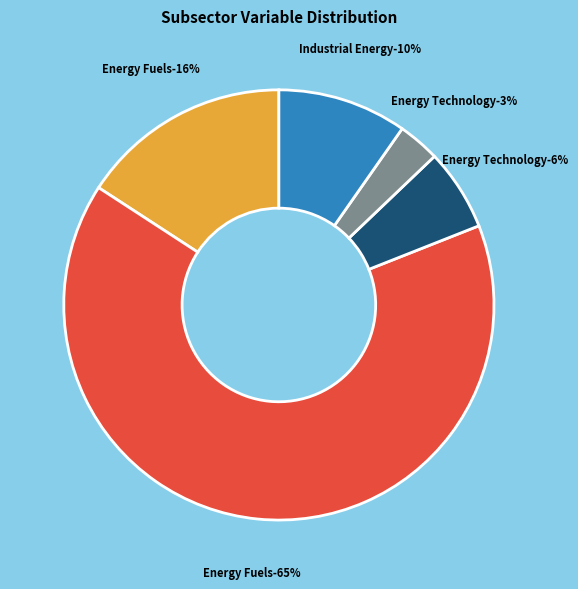

Does Energy Fuels represent more than half of the total?

Yes